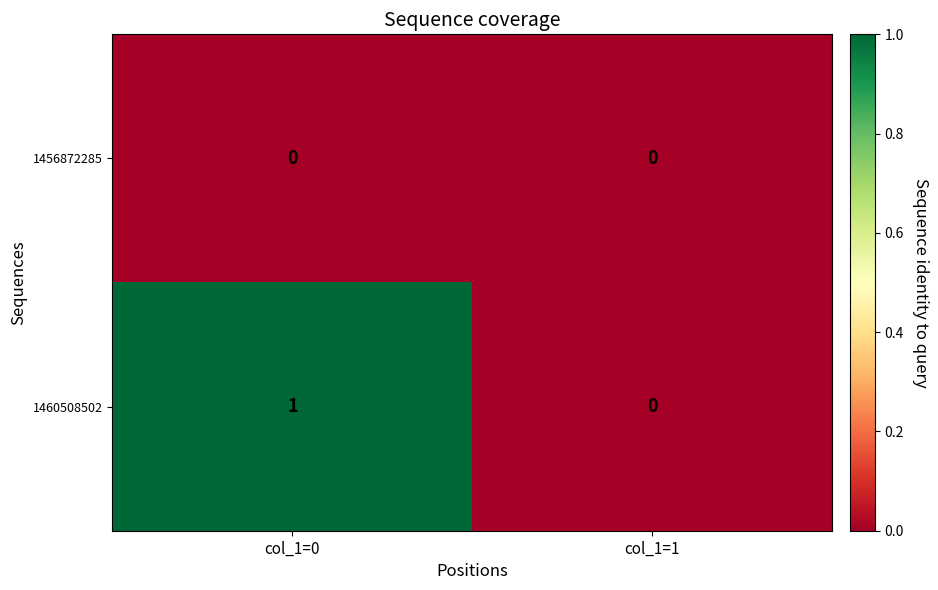

Reading left to right, extract all data points from this chart.

1456872285: 0	0
1460508502: 1	0